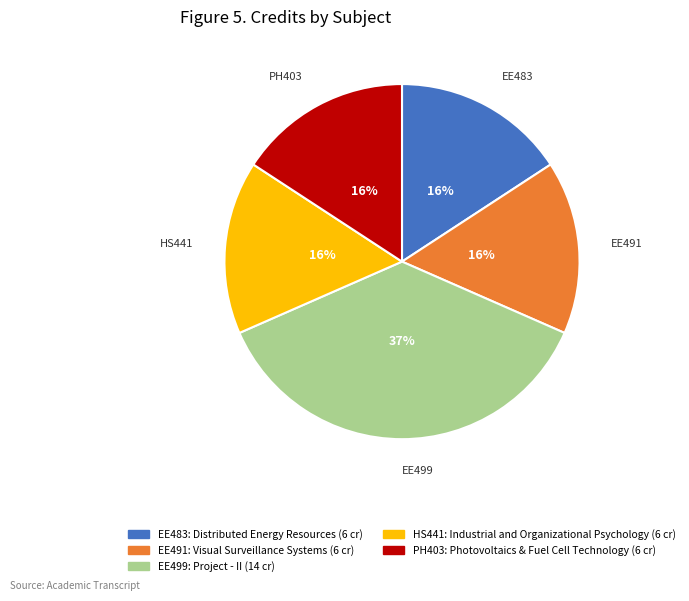

To the nearest percent, what is the difference between the largest and smallest slice percentages?

21%